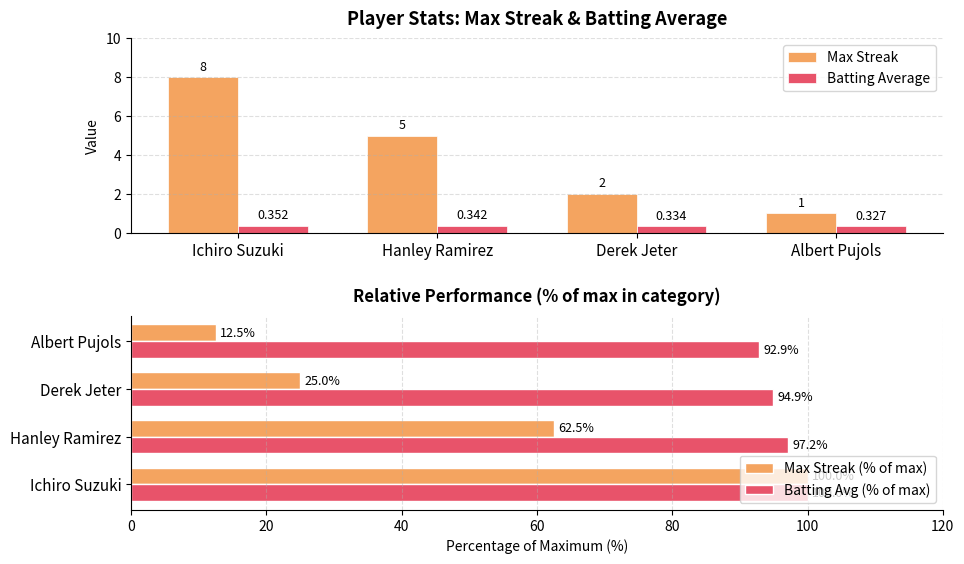

List the series in order of their peak value, lowest first.

Batting Average, Max Streak, Max Streak (% of max), Batting Avg (% of max)